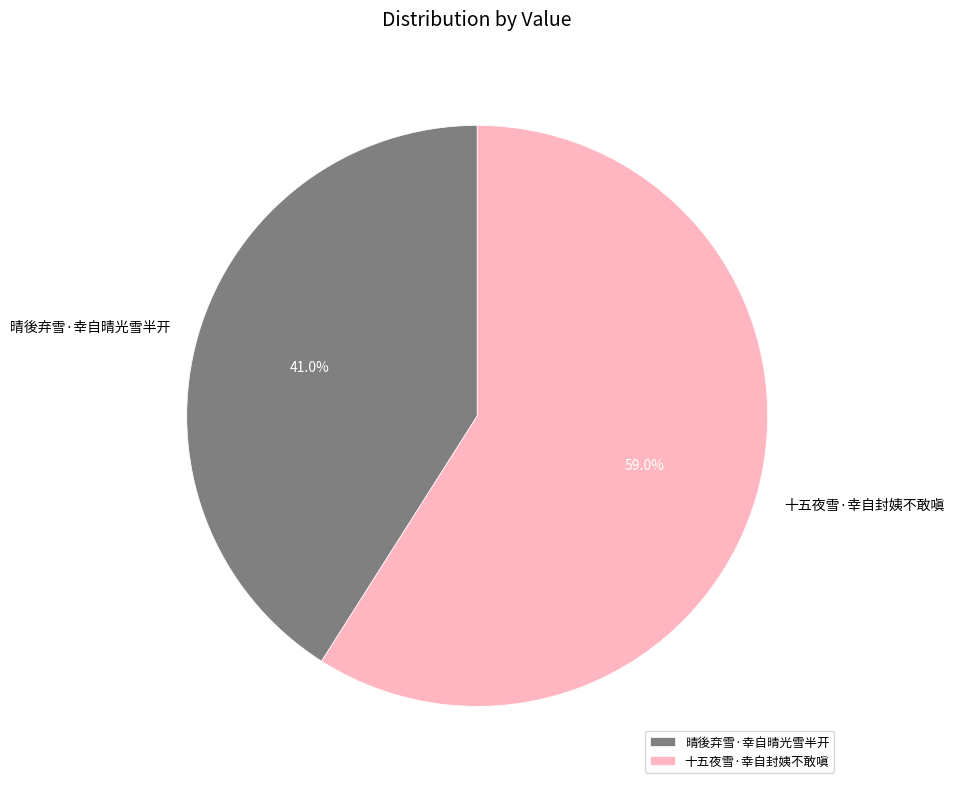

Do 晴後弃雪·幸自晴光雪半开 and 十五夜雪·幸自封姨不敢嗔 together represent more than half of the pie?

Yes